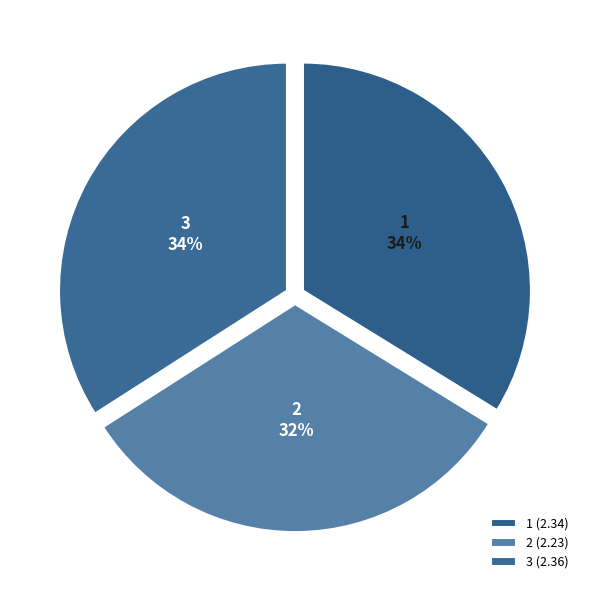

What percentage is the 3 slice, to the nearest percent?

34%